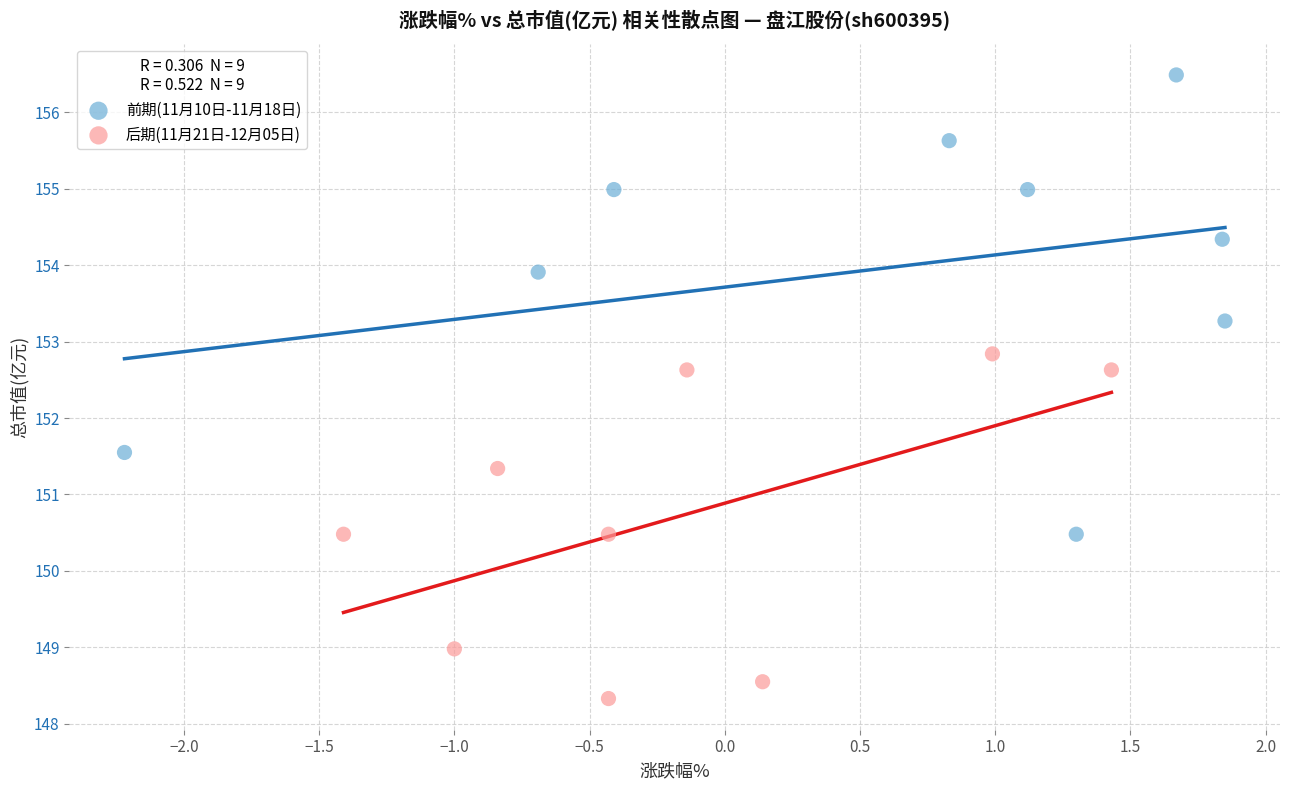

Which series has the largest Y range (max minus min)?

前期(11月10日-11月18日)